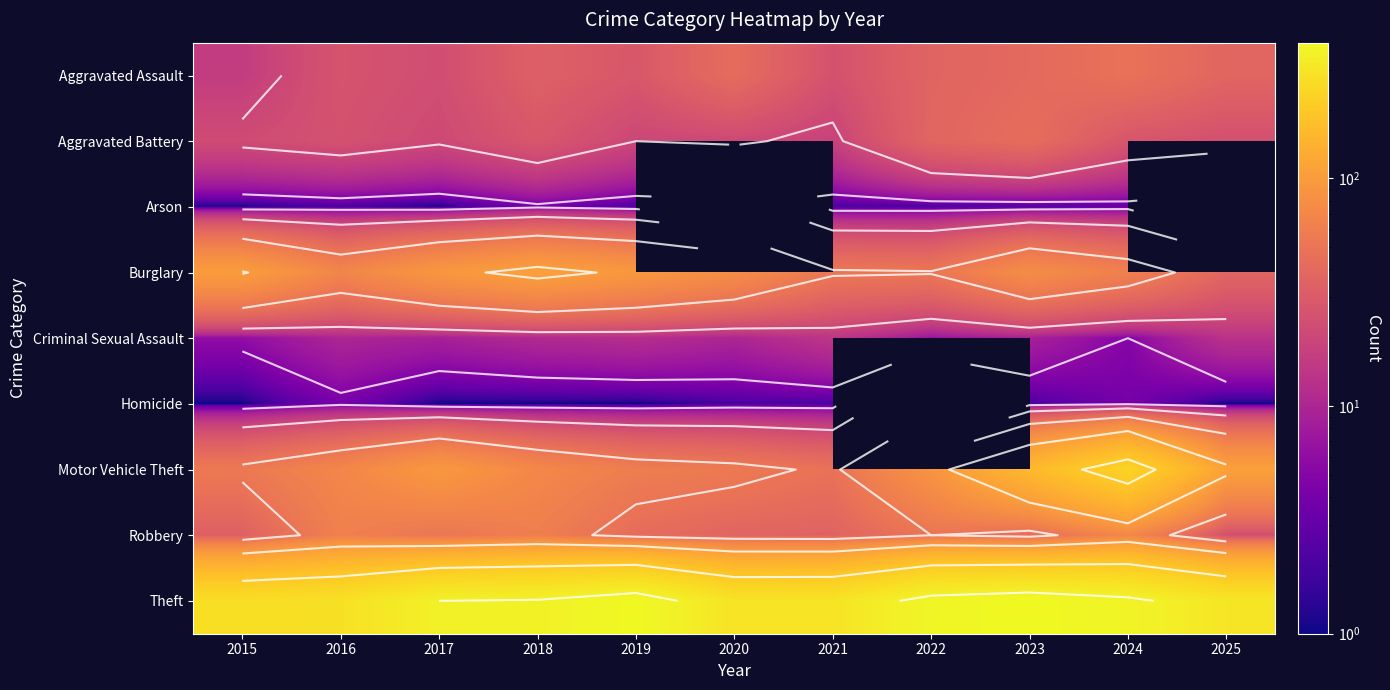

Which label corresponds to the smallest value in the chart?

2015